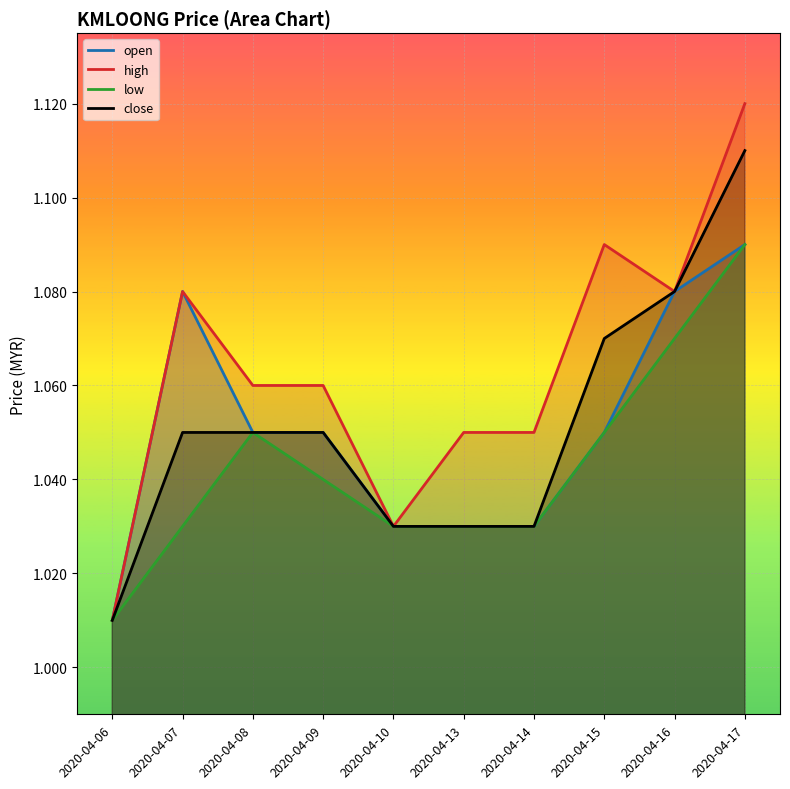

What is the value of the low point at the 6th from the left?

1.0